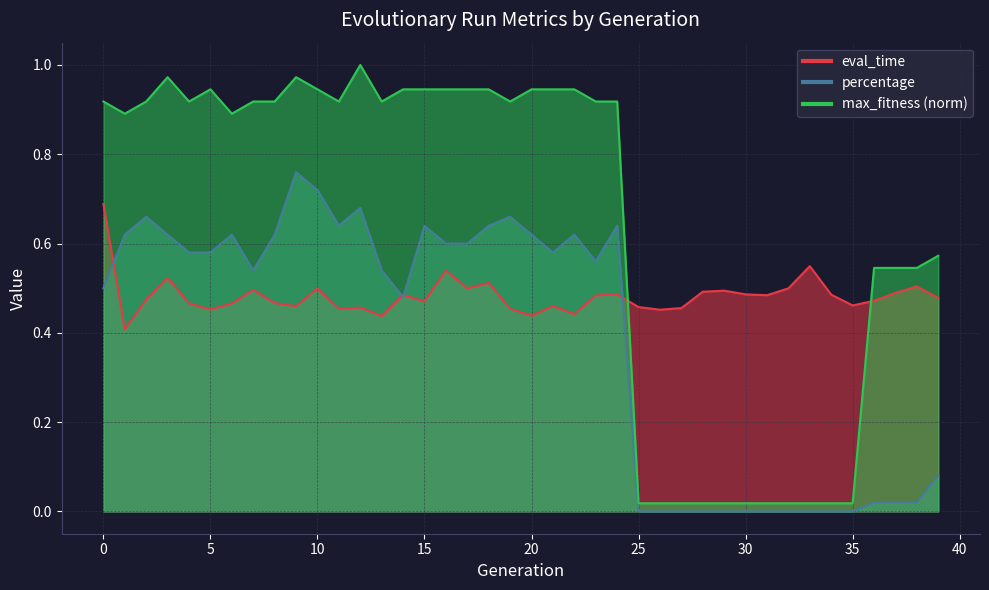

How many lines are shown in the chart?

3